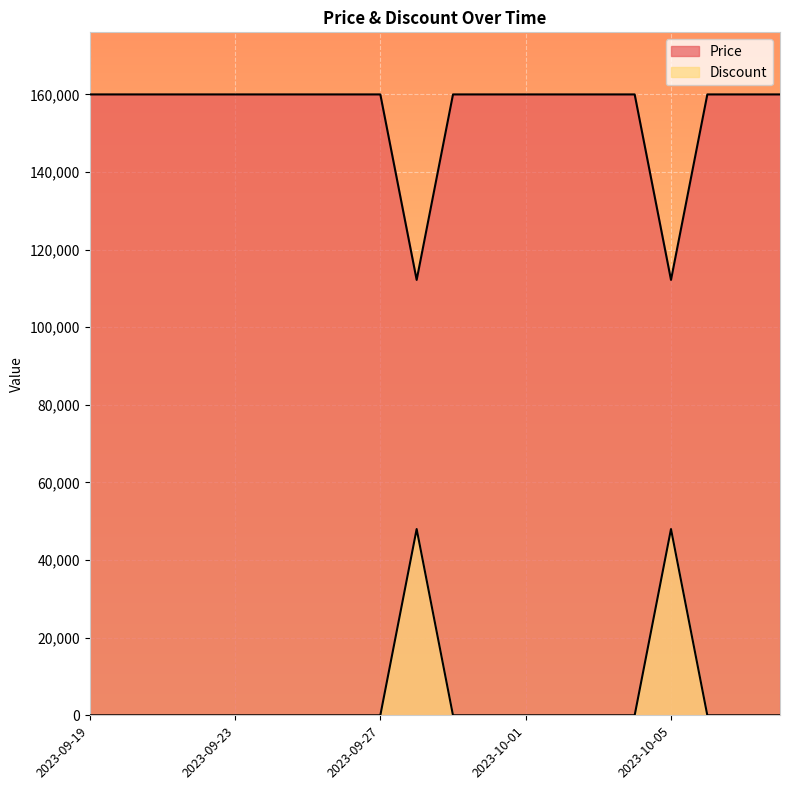

At which category does Price reach its first local valley?

2023-09-28